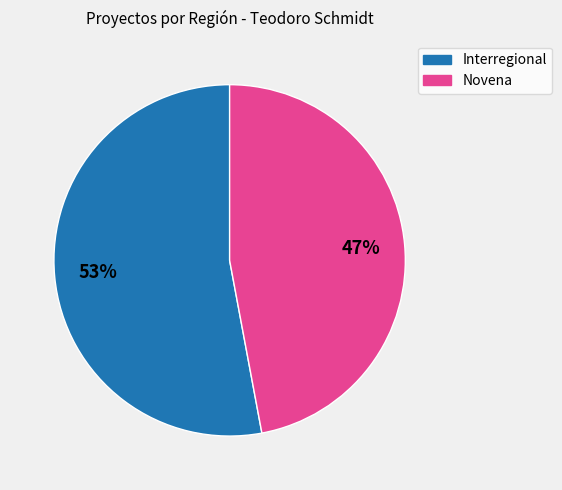

Count the number of slices in the pie.

2